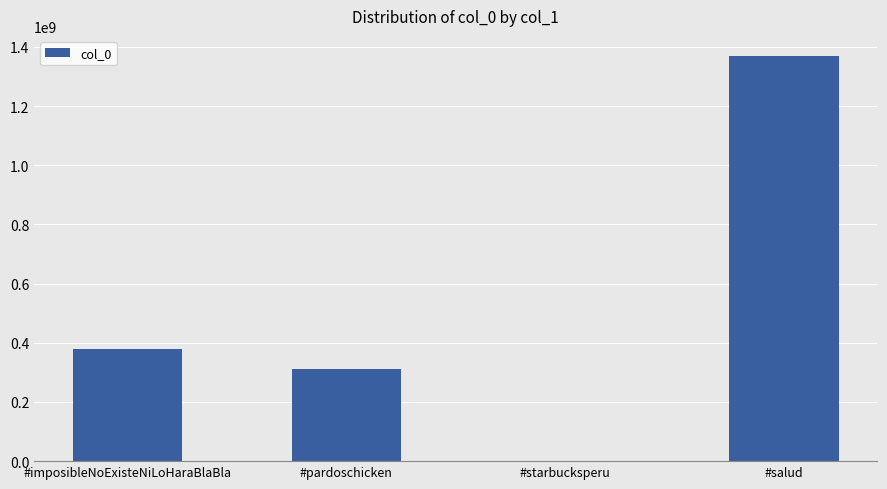

What is the change in value from #pardoschicken to #salud?

+1056771907